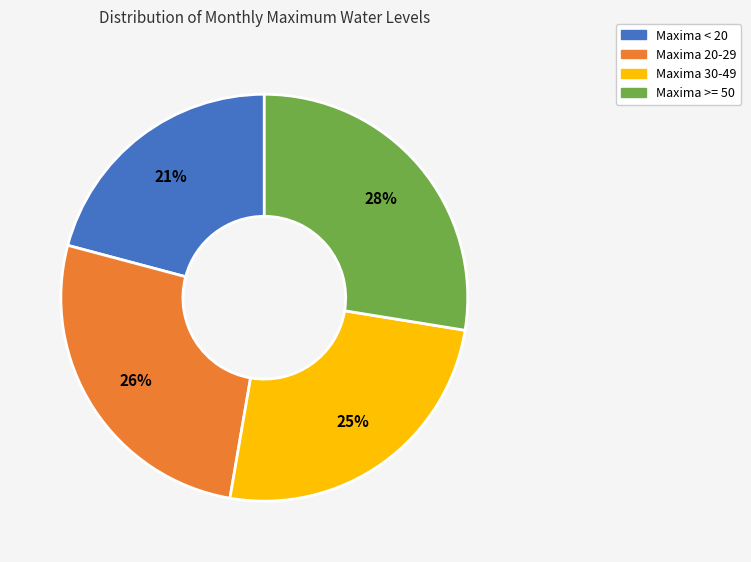

To the nearest percent, what is the difference between the largest and smallest slice percentages?

7%